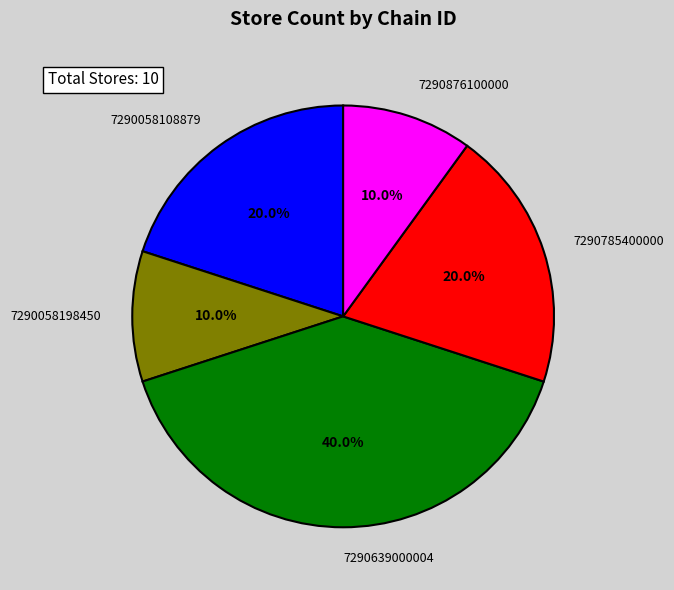

Does 7290058198450 account for over 50% of the chart?

No